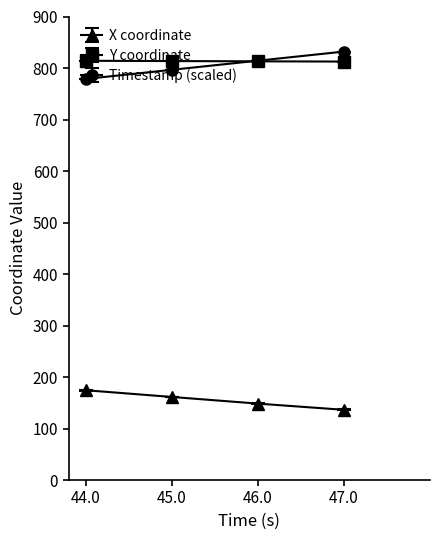

How many data points does each series have?

4